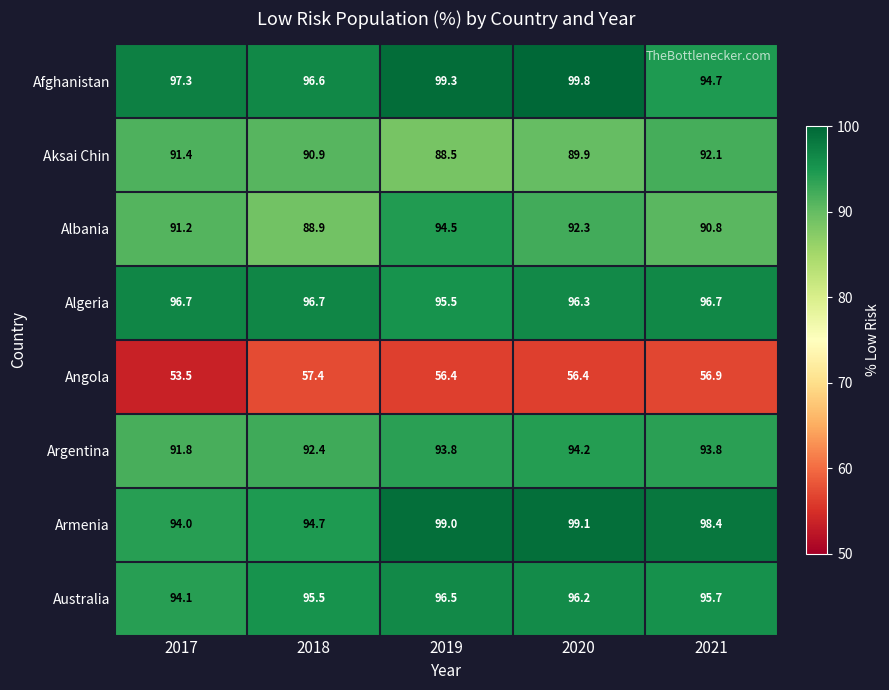

Where is Argentina nearest to the value 93?

2018